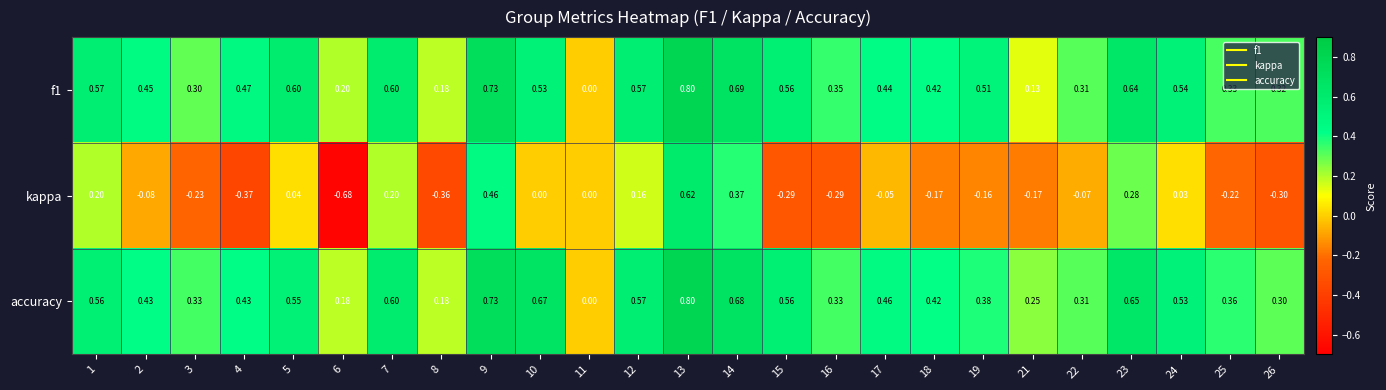

Between 14 and 22, which series saw the biggest shift?

kappa